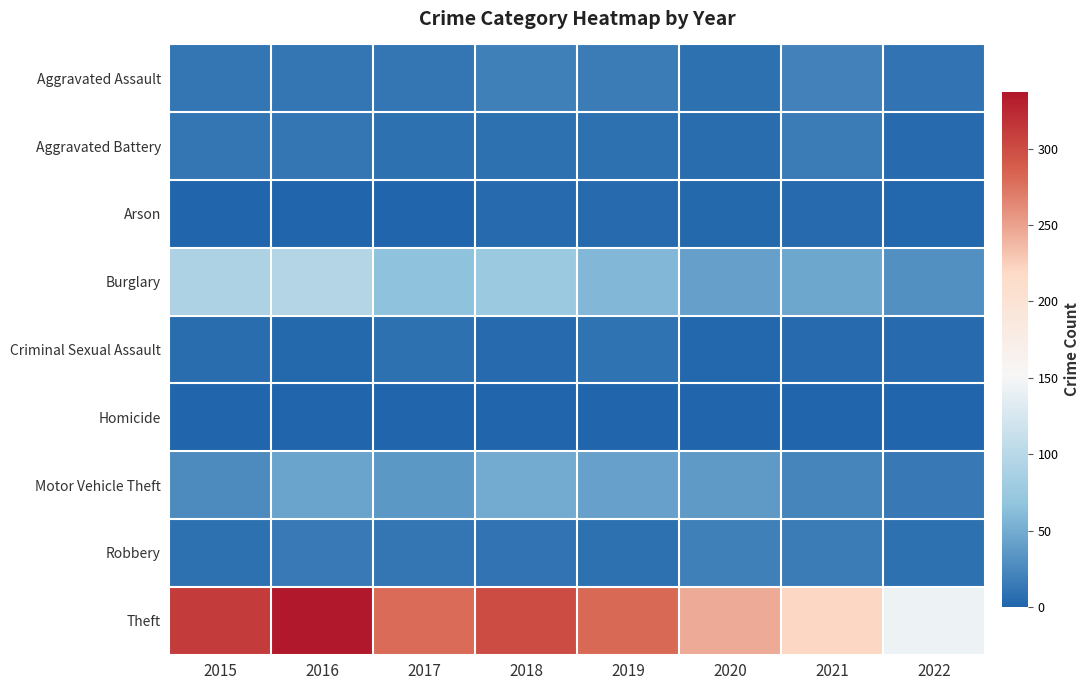

Between 2016 and 2017, which series saw the biggest shift?

Theft